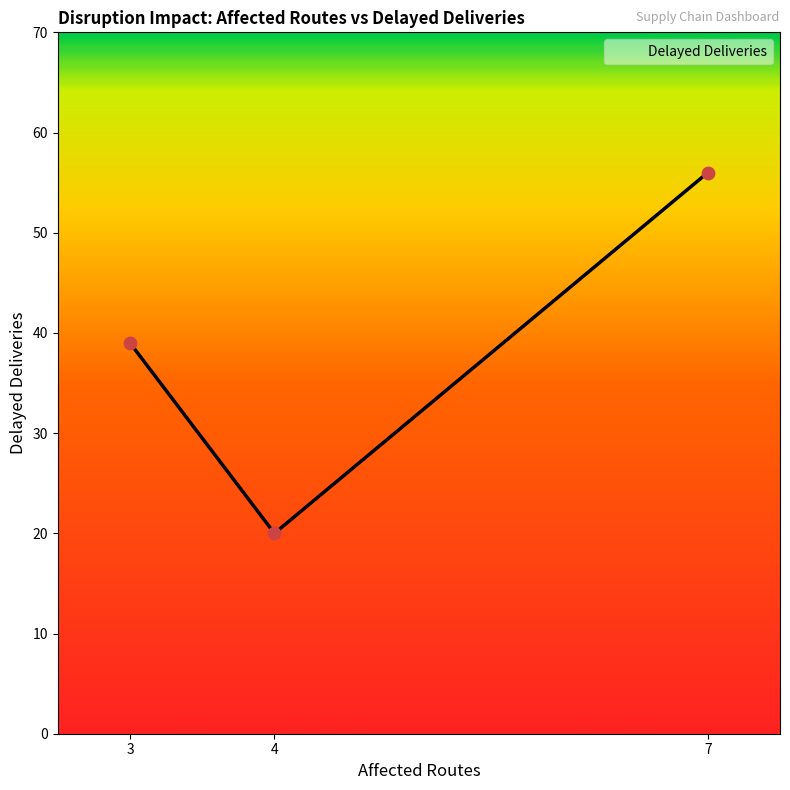

Approximately how many times larger is the value at 7 compared to 3?

1.4